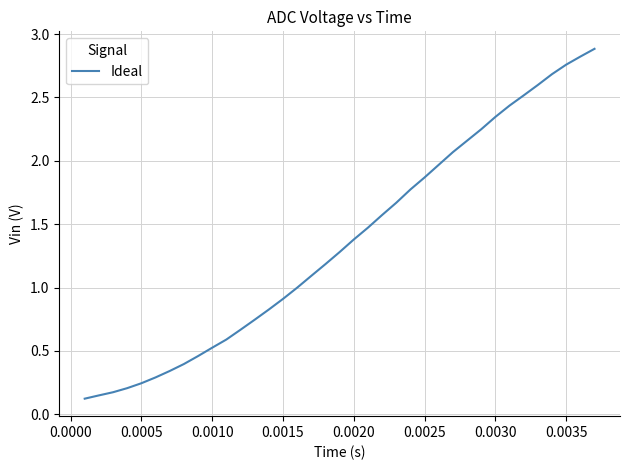

What is the greatest value displayed?

2.9